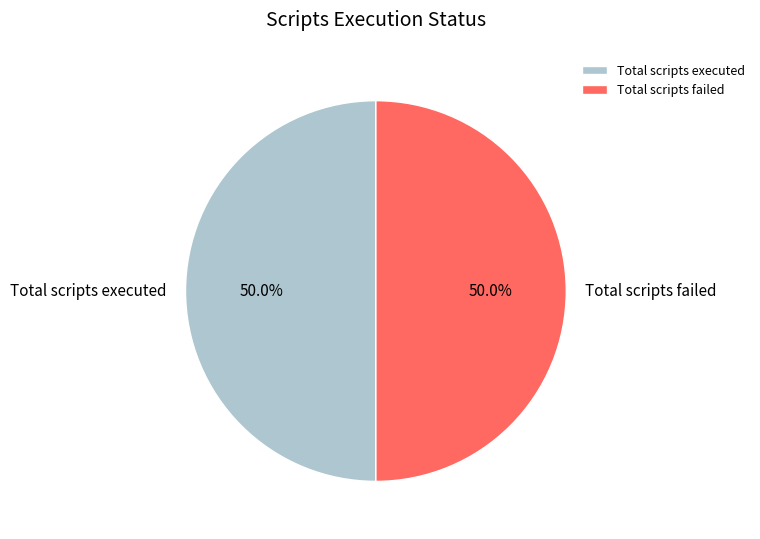

To the nearest percent, what is the difference between the largest and smallest slice percentages?

0%